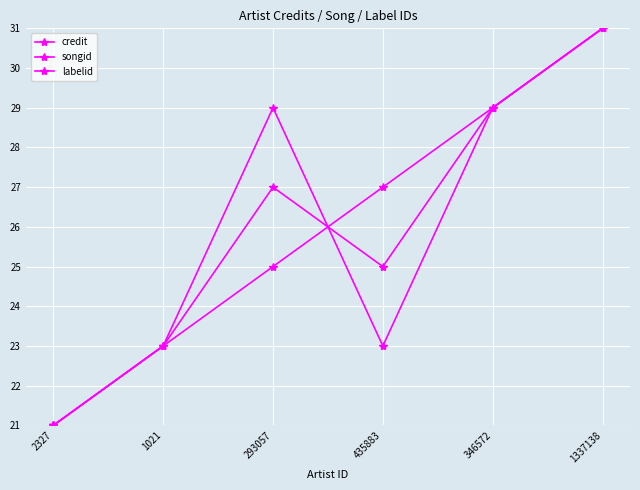

How many data points in songid are less than 27?

3